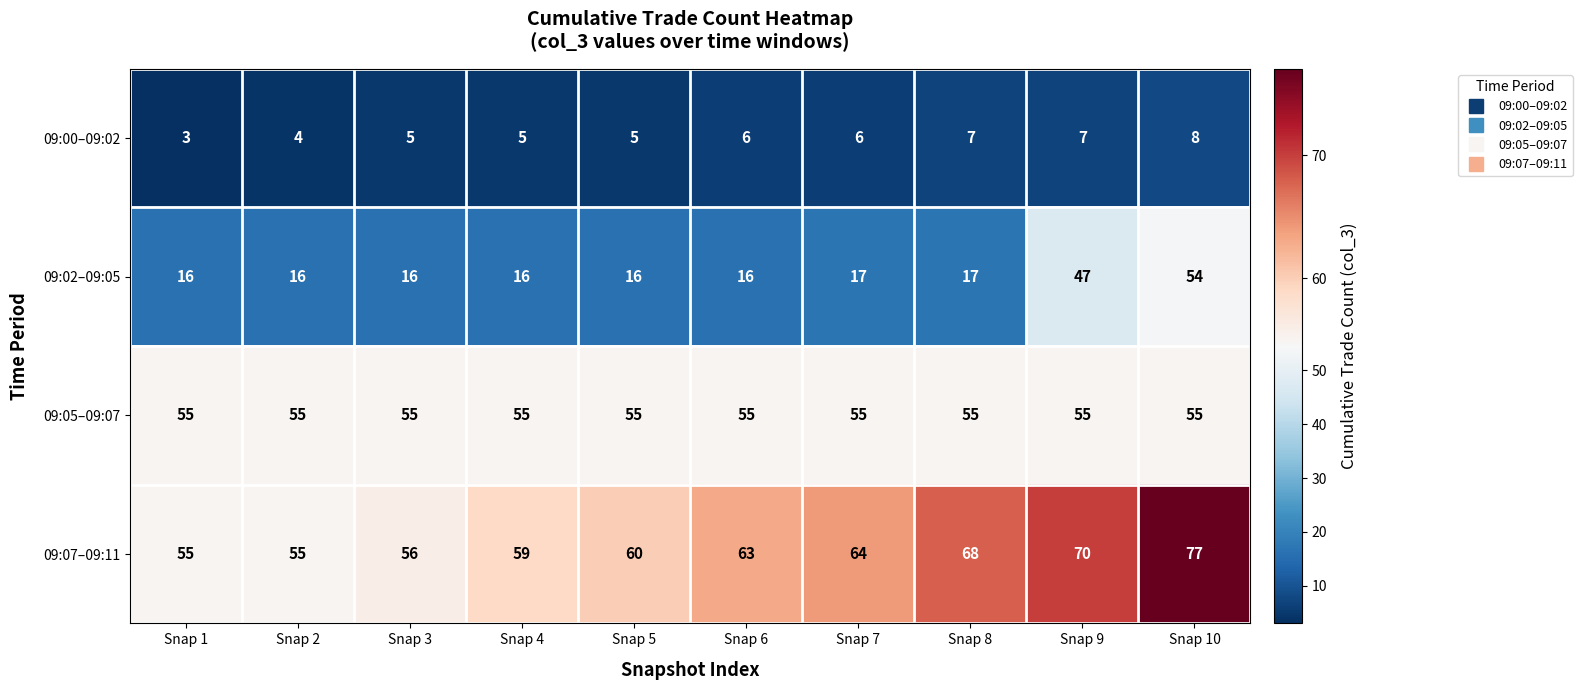

How many distinct data groups are displayed?

4